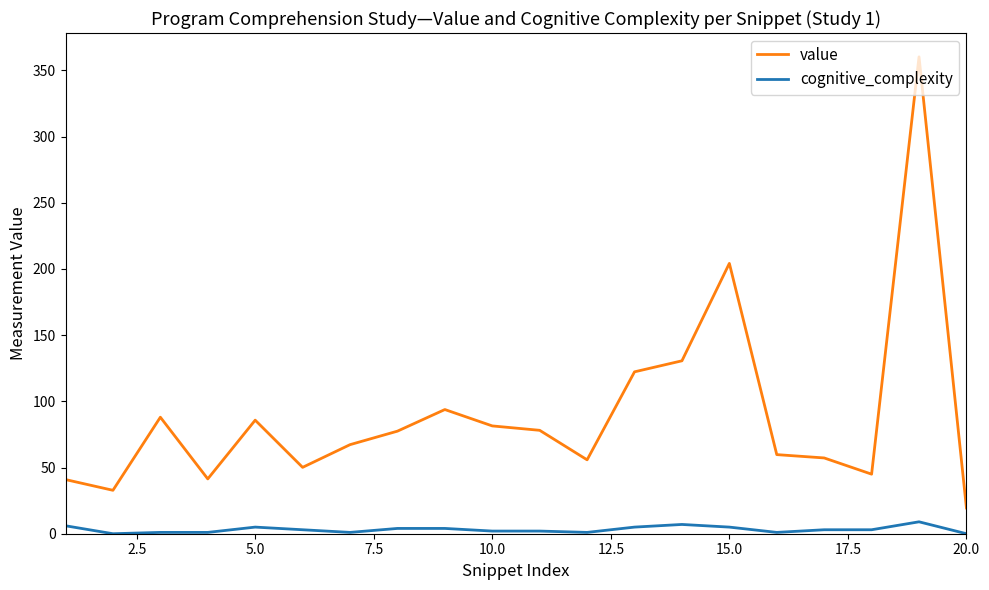

Which series has the widest spread of values?

value